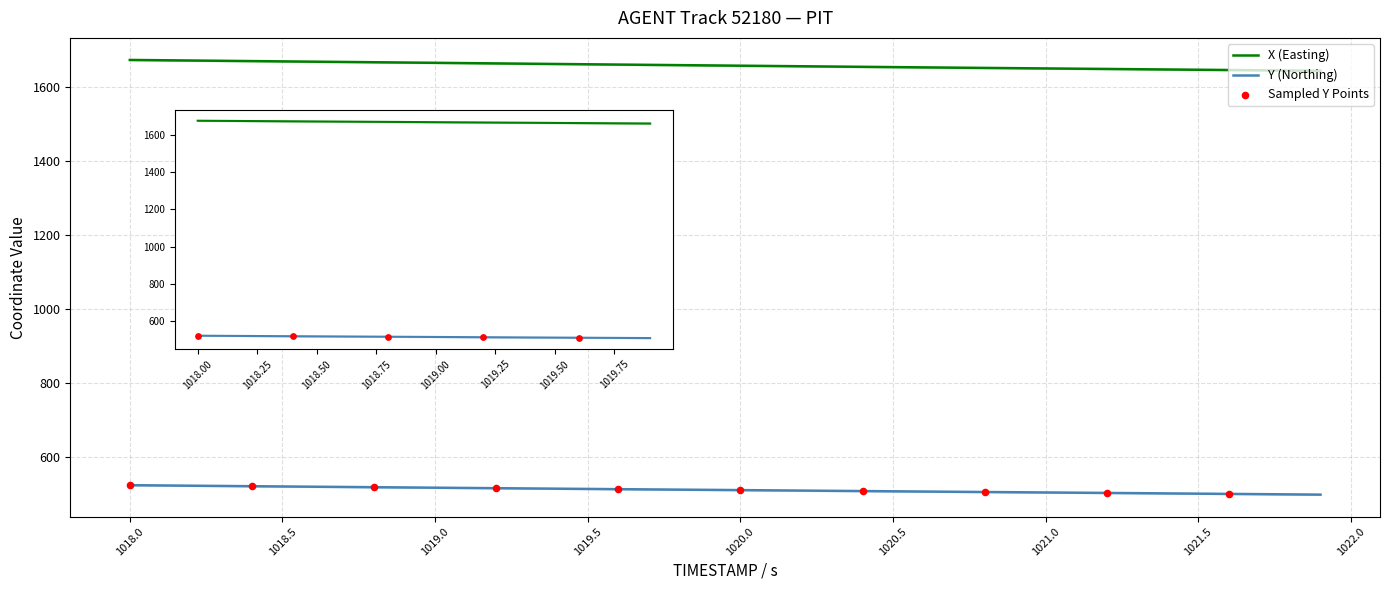

At how many categories does at least one series exceed 1598?

40